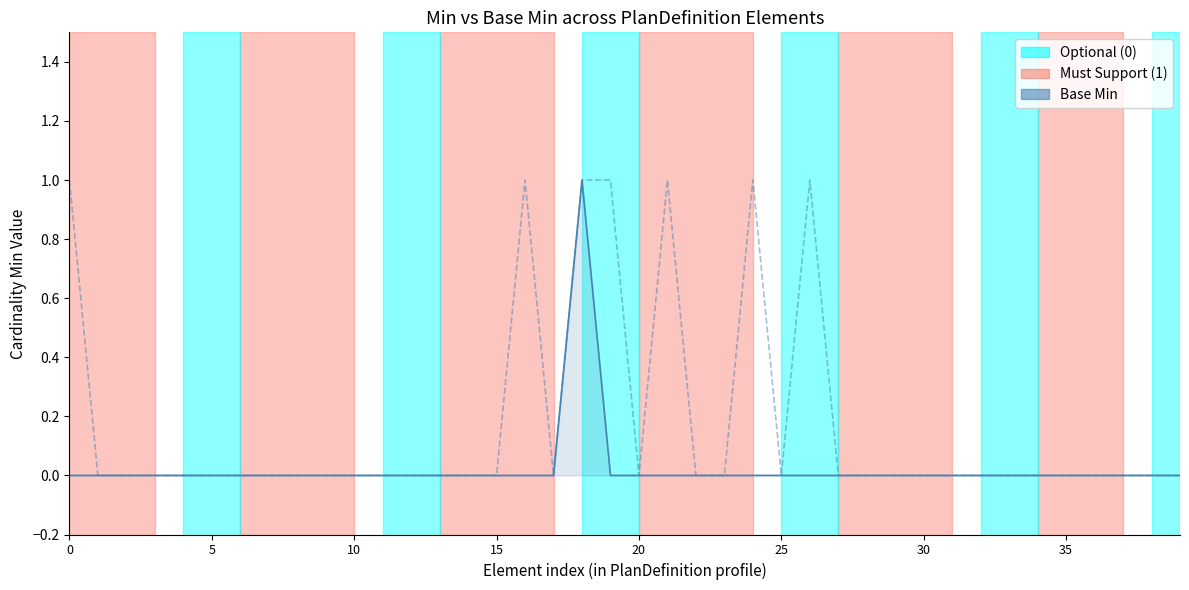

What is the sum of all Min values?

7